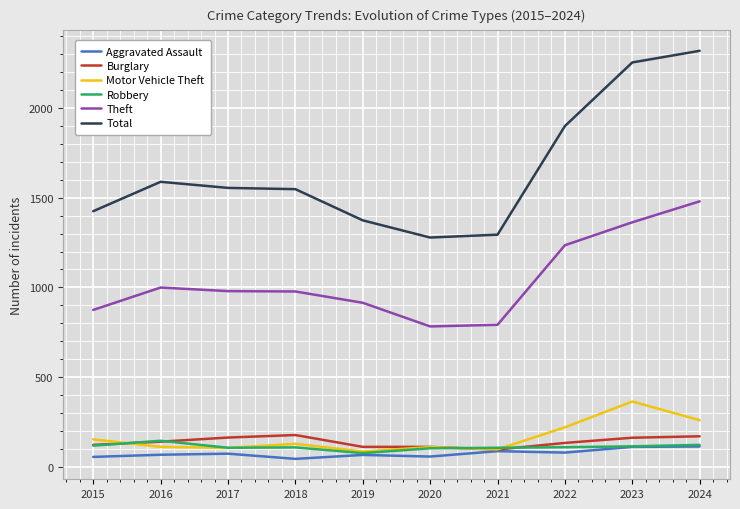

Between 2017 and 2024, which series saw the biggest shift?

Total